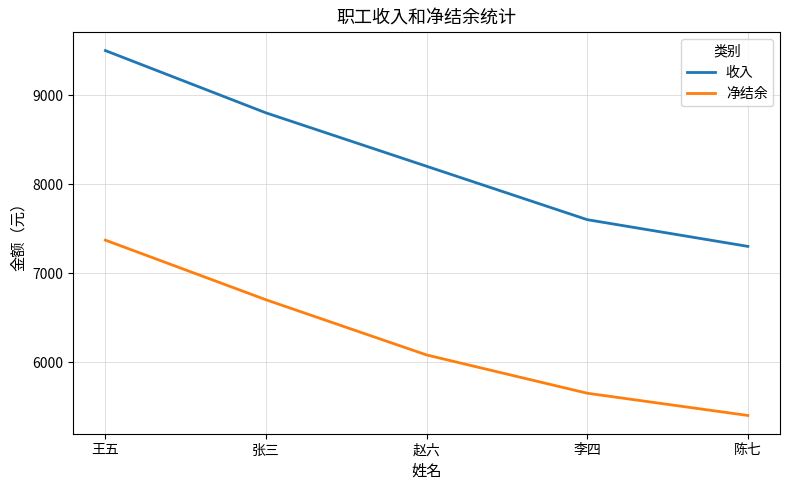

What is the sum of all 收入 values?

41400